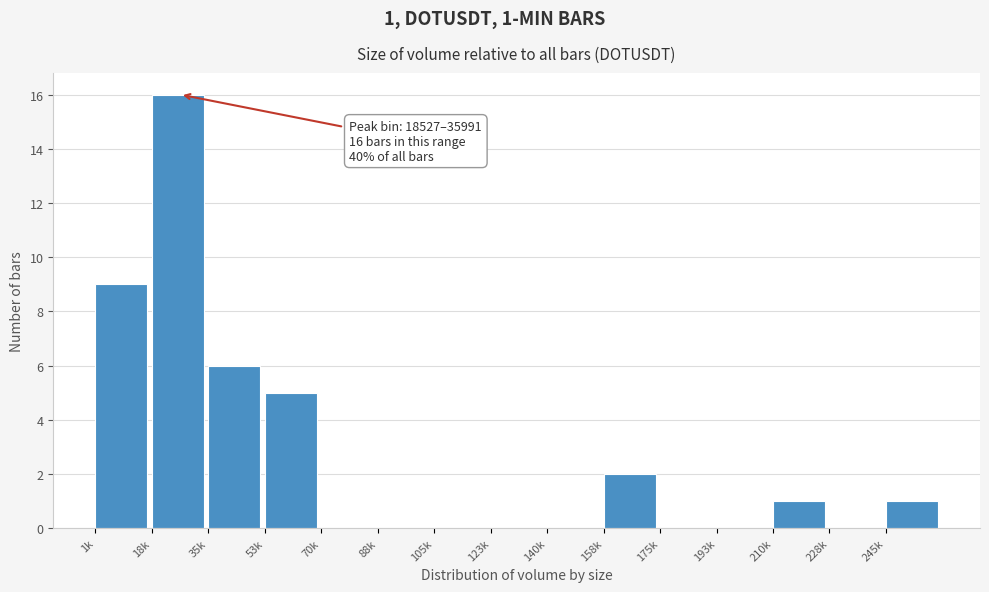

Reading left to right, list all the values displayed in this chart.

1k=9	18k=16	35k=6	53k=5	70k=0	88k=0	105k=0	123k=0	140k=0	158k=2	175k=0	193k=0	210k=1	228k=0	245k=1